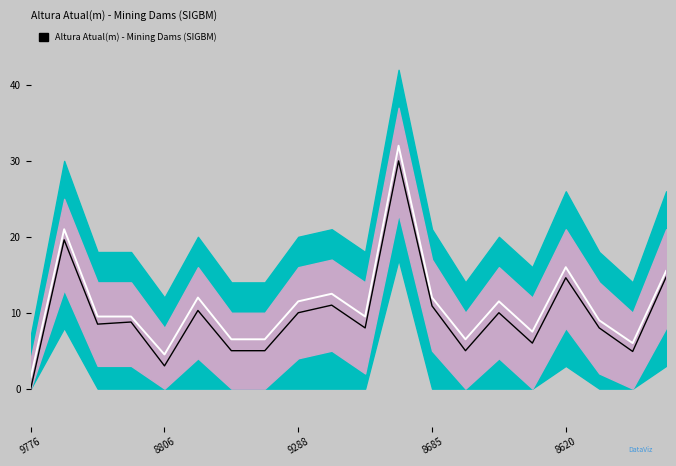

What is the average value of the Altura Atual(m) series?

9.7